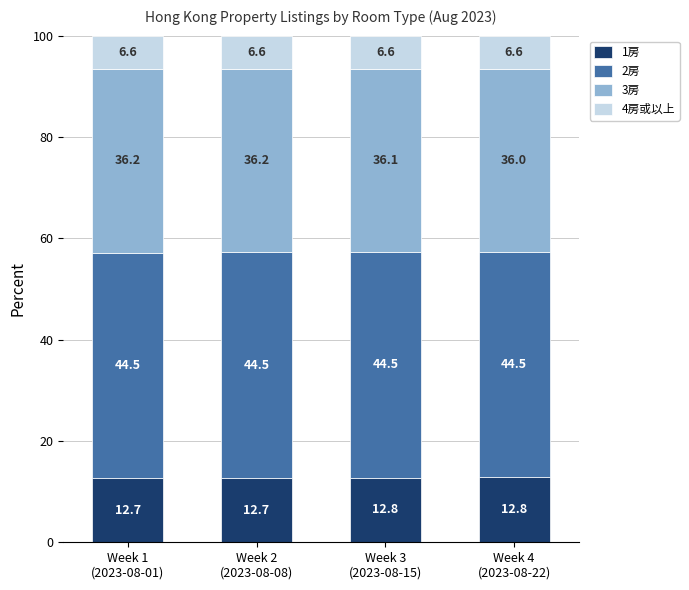

What is the maximum value for 1房?

12.8